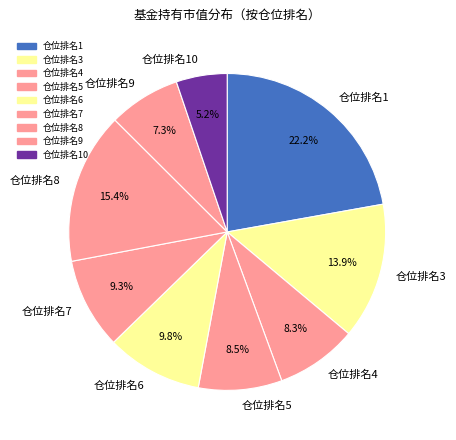

Which category has the smallest portion of the pie?

仓位排名10